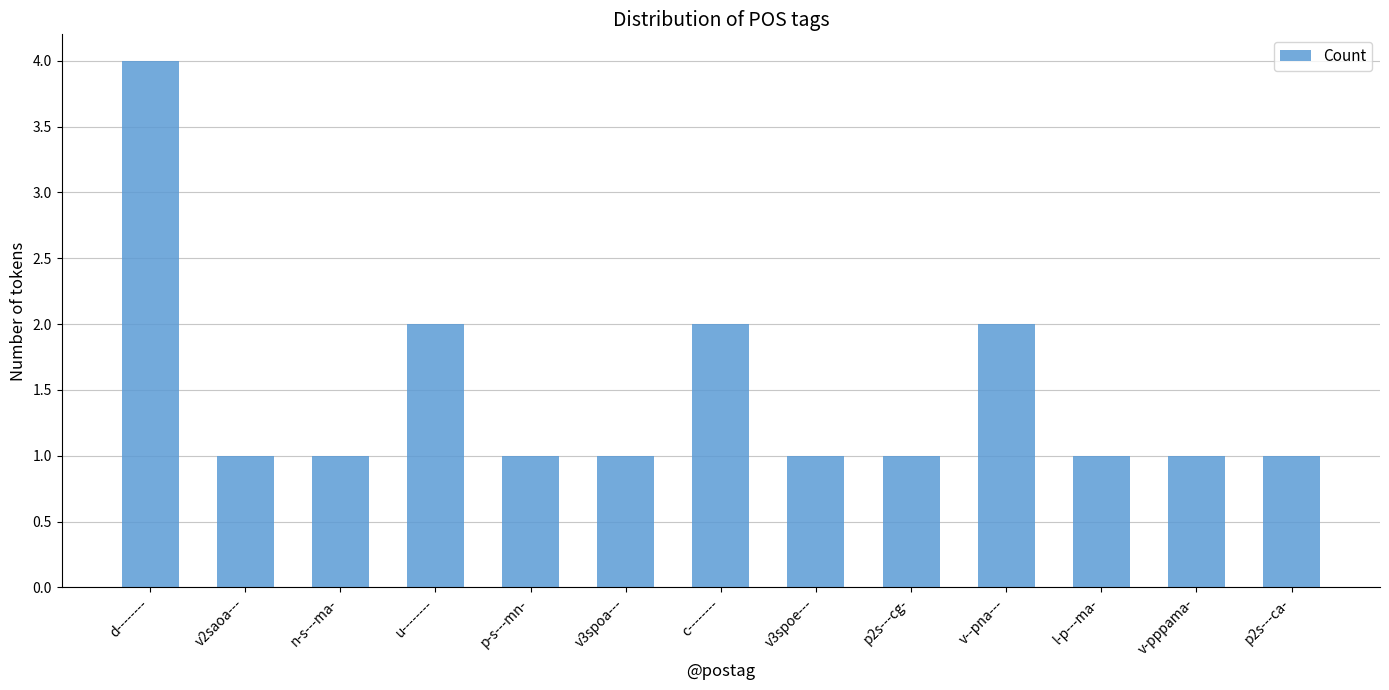

Reading right to left, what are all the values shown in this chart?

1	1	1	2	1	1	2	1	1	2	1	1	4